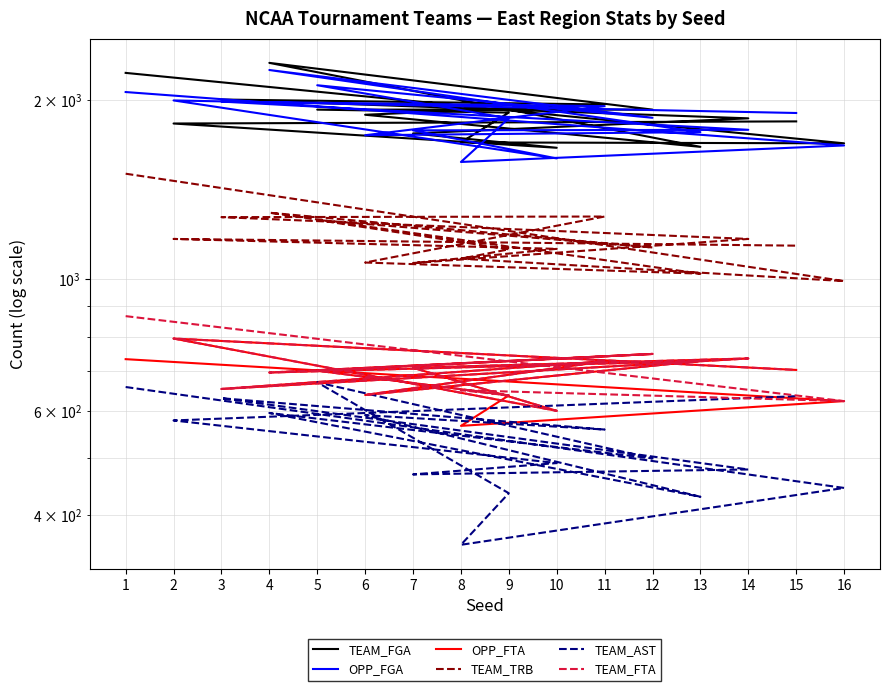

How many values in the OPP_FTA series are below 703?

8